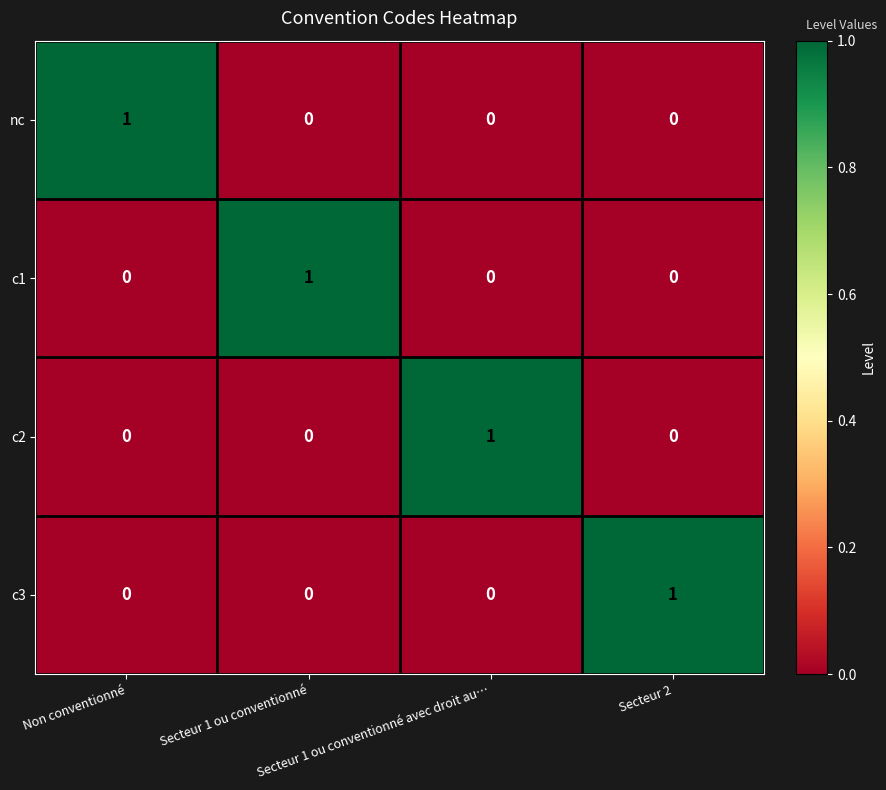

Count the c3 values in the range 0 to 1.

4